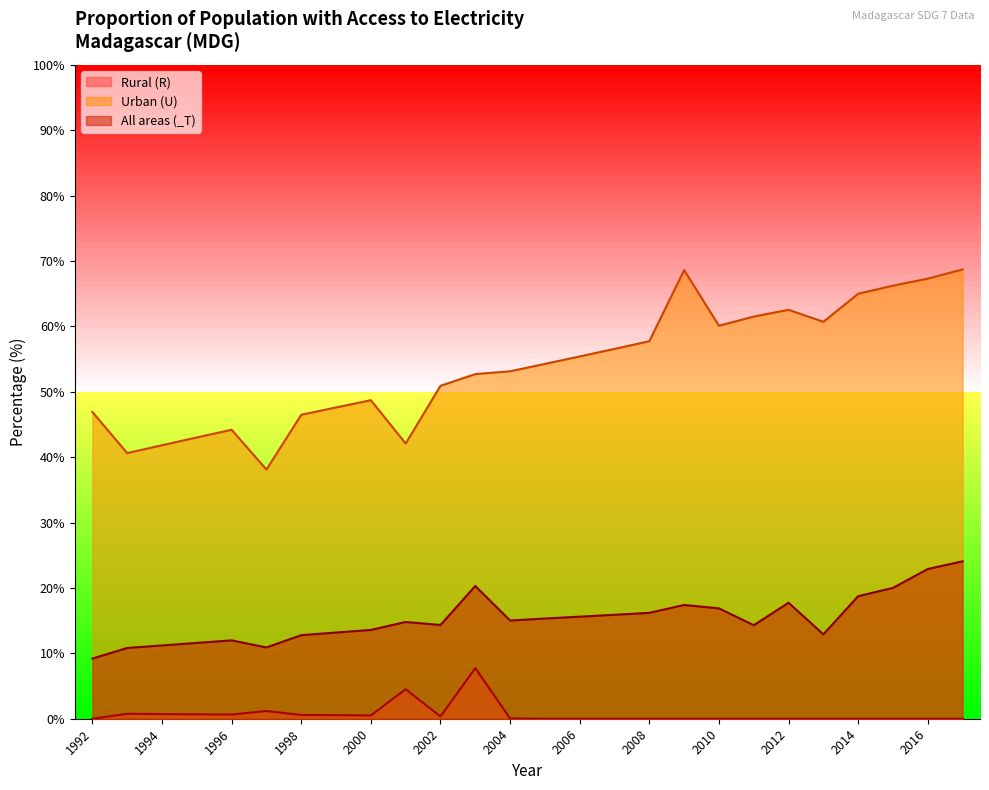

Where is the first local maximum for Urban (U)?

1996